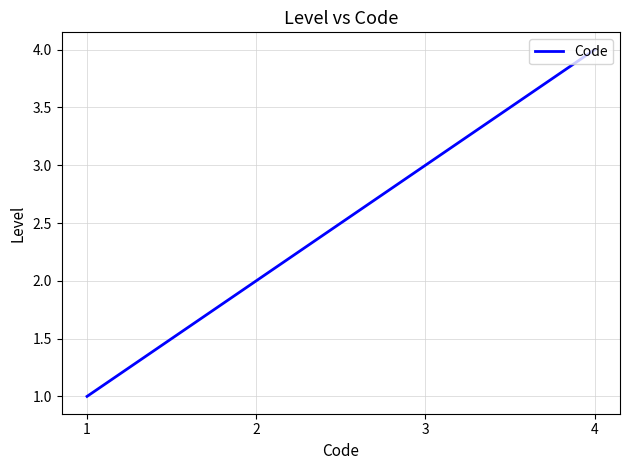

What is the sum of all values?

10